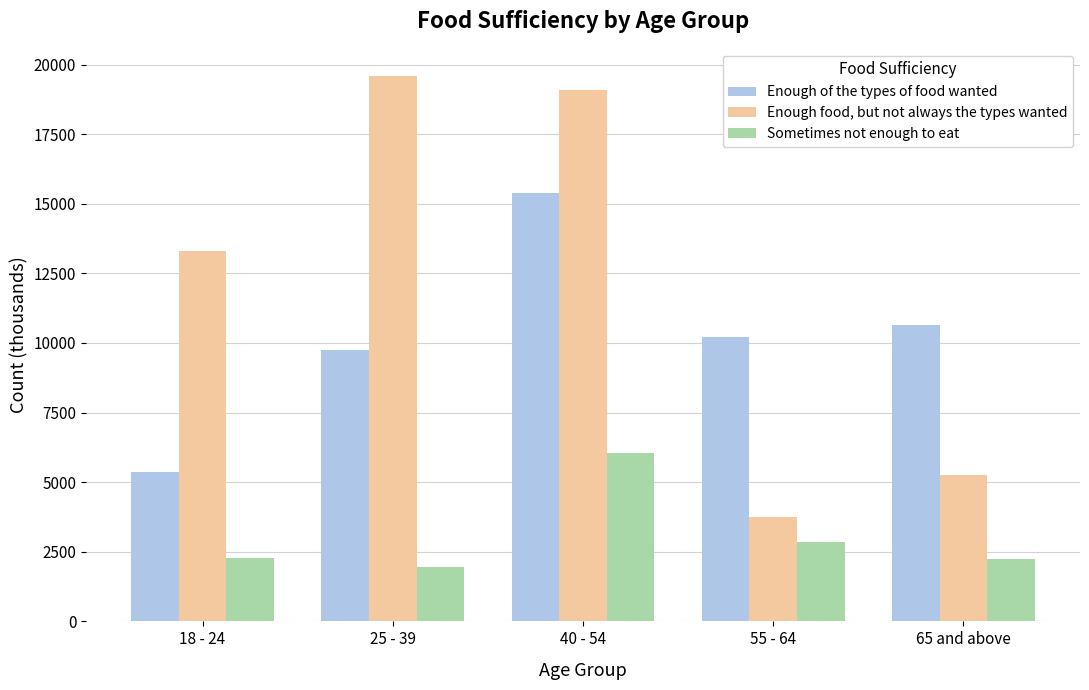

At 65 and above, list the series in order from largest to smallest.

Enough of the types of food wanted, Enough food, but not always the types wanted, Sometimes not enough to eat